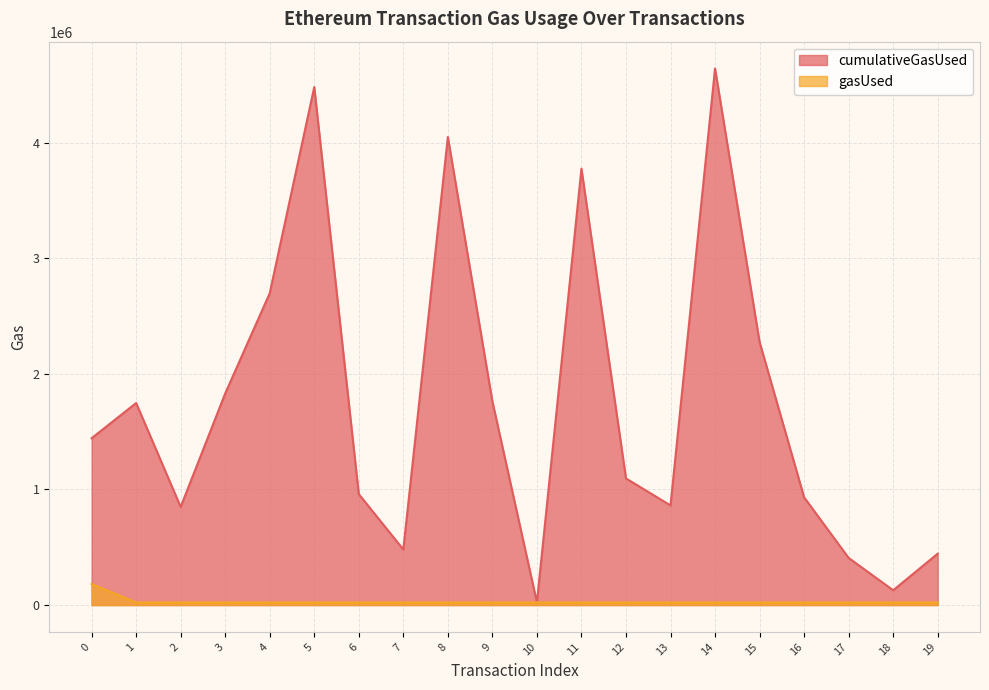

Reading right to left, transcribe all the data shown in this chart.

cumulativeGasUsed: 444932	127966	407922	932429	2276293	4642776	862425	1095733	3776147	22966	1762362	4050286	481087	959978	4482301	2698369	1831131	849096	1748304	1443595
gasUsed: 22966	22966	22966	22966	22966	22966	22966	22966	22966	22966	22966	22966	22966	22966	22966	22966	22966	22966	22966	182055